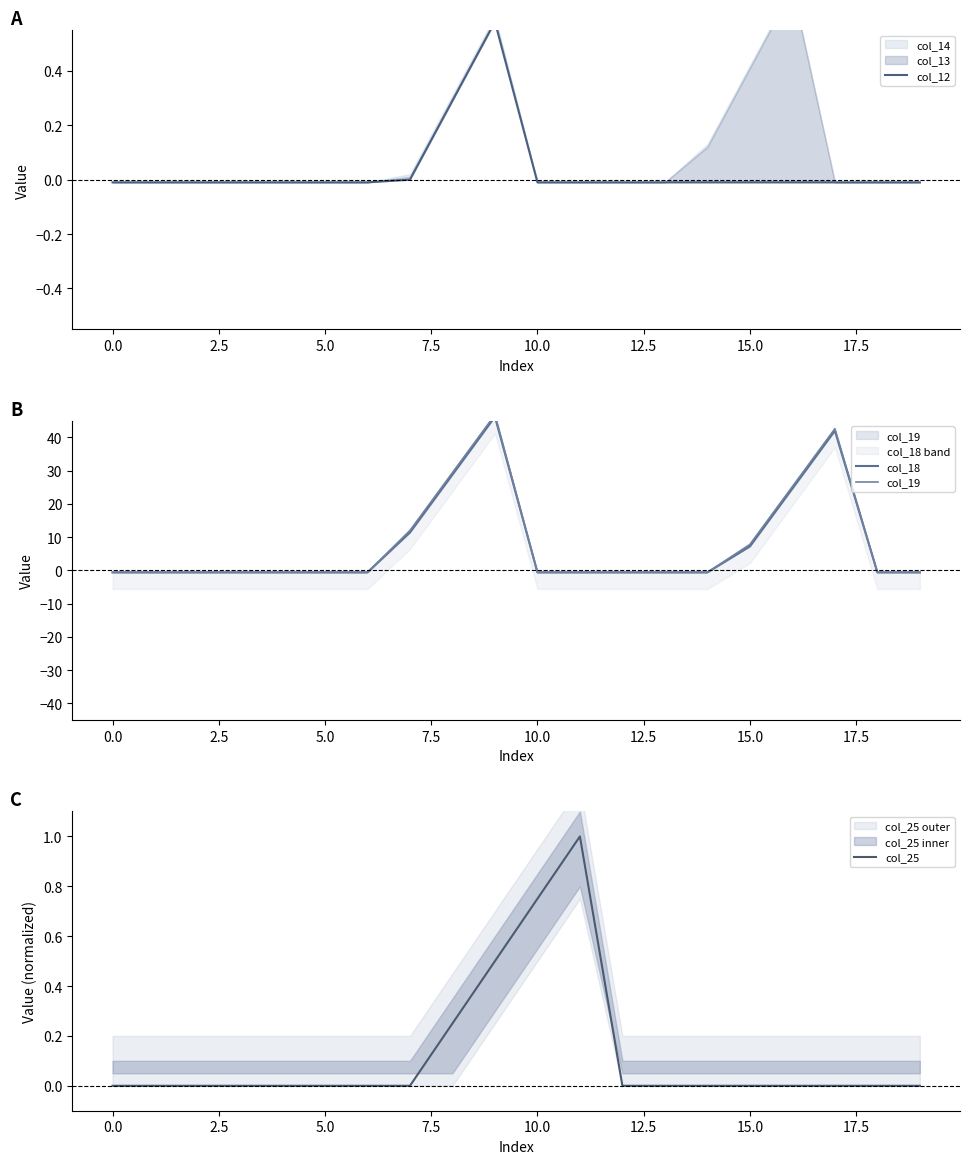

Reading right to left, what are all the values shown in this chart?

col_12: -0.0	-0.0	-0.0	-0.0	-0.0	-0.0	-0.0	-0.0	-0.0	-0.0	0.6	0.3	0.0	-0.0	-0.0	-0.0	-0.0	-0.0	-0.0	-0.0
col_18: -0.6	-0.6	42.0	24.6	7.2	-0.6	-0.6	-0.6	-0.6	-0.6	46.2	28.8	11.4	-0.6	-0.6	-0.6	-0.6	-0.6	-0.6	-0.6
col_19: -0.6	-0.6	42.6	25.2	7.8	-0.6	-0.6	-0.6	-0.6	-0.6	46.8	29.4	12.0	-0.6	-0.6	-0.6	-0.6	-0.6	-0.6	-0.6
col_25: 0.0	0.0	0.0	0.0	0.0	0.0	0.0	0.0	1.0	0.7	0.5	0.2	0.0	0.0	0.0	0.0	0.0	0.0	0.0	0.0